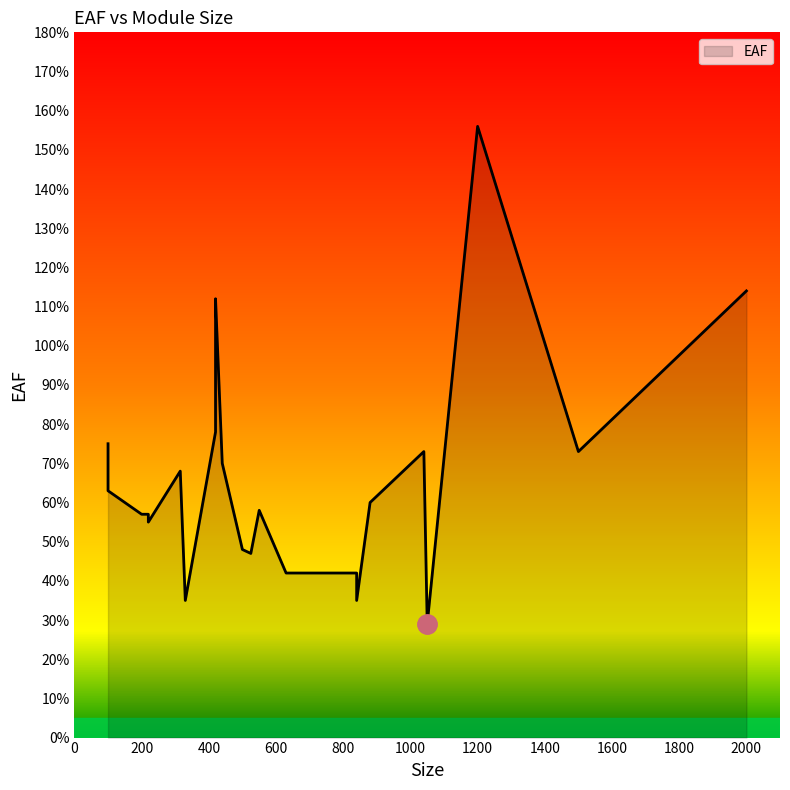

Rank the categories by value from highest to lowest.

1200, 2000, 420, 420, 420, 100, 1500, 1040, 440, 315, 100, 880, 550, 220, 200, 220, 500, 525, 840, 630, 840, 330, 1050